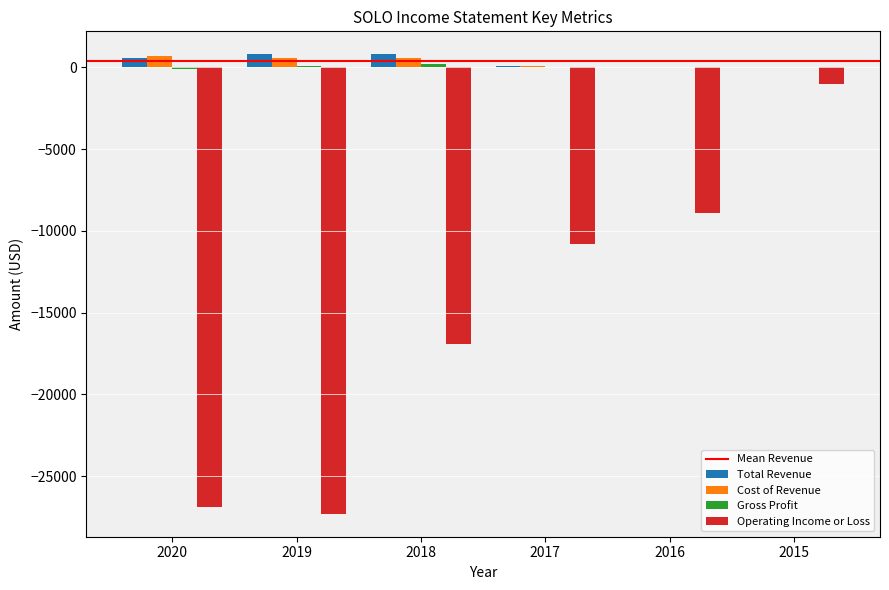

Is it true that Operating Income or Loss equals -26900 at 2020?

True